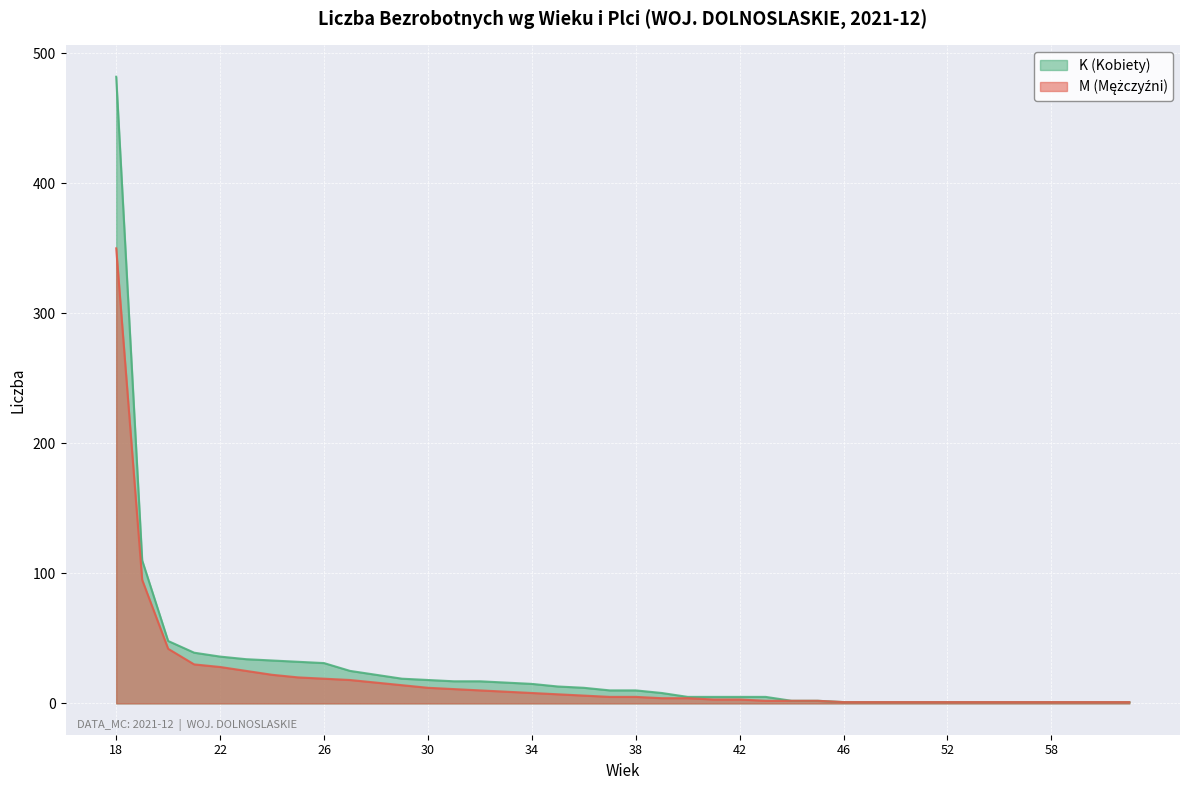

Is it true that K equals 3 at 42?

False